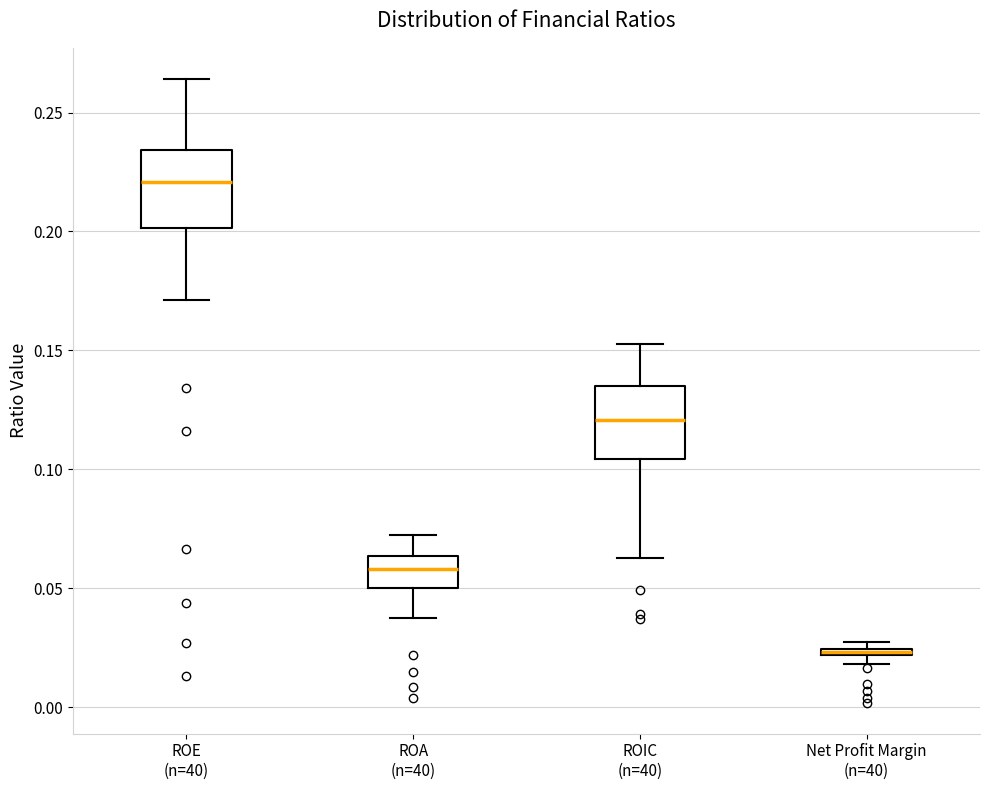

Where is the upper edge of the box for ROIC (n=40) on the y-axis? The values are not printed on the chart, so give them approximately, as read against the axis.

0.135